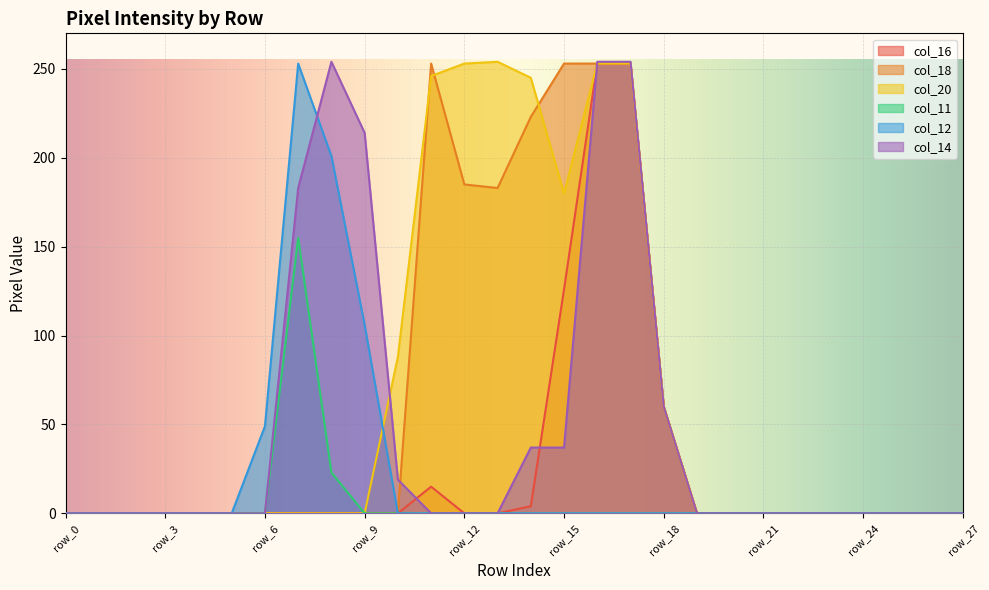

Is it true that col_14 equals 60 at row_18?

True